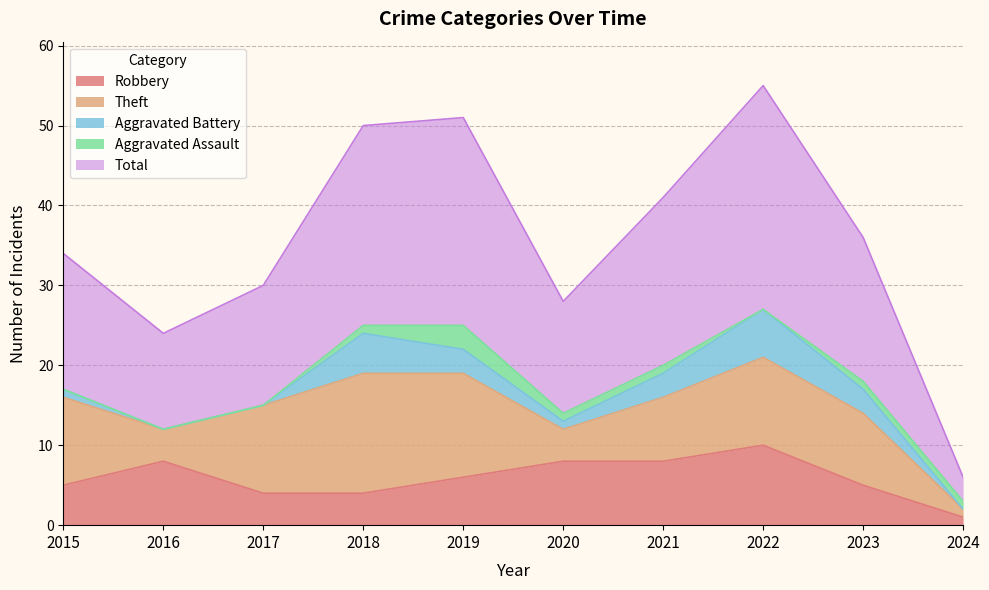

Where does the Total series first go above 18?

2018